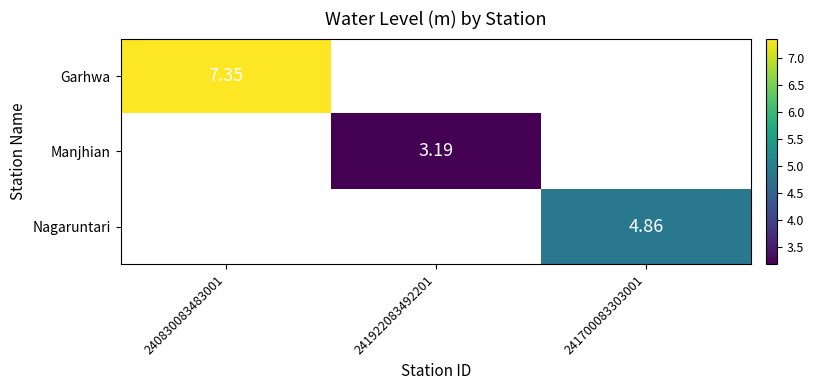

At which category does the chart reach its peak across all series?

240830083483001